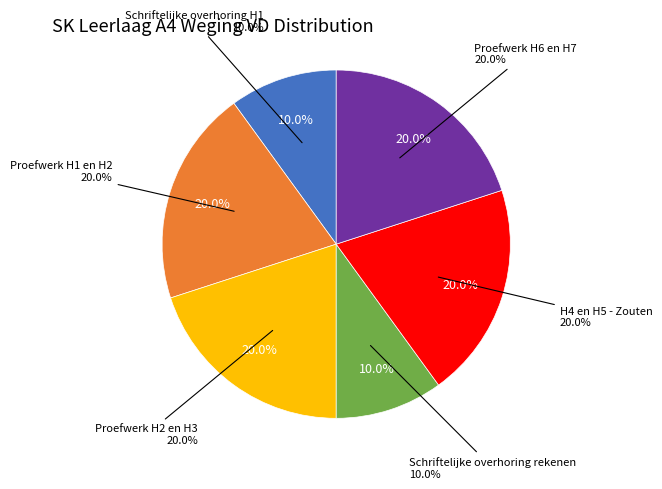

How many segments does this pie chart have?

6